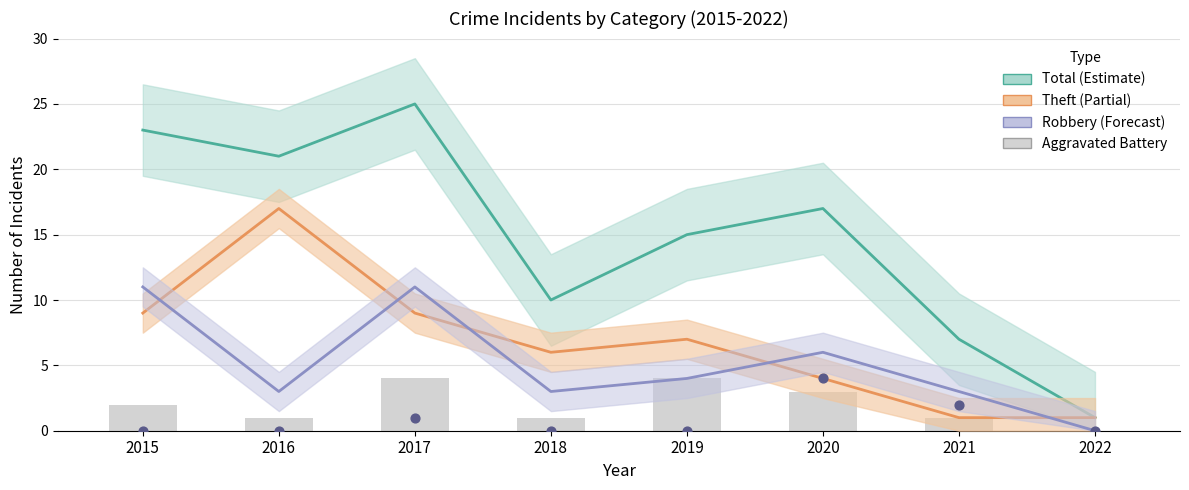

Which series has the largest total across all categories?

Total (Estimate)